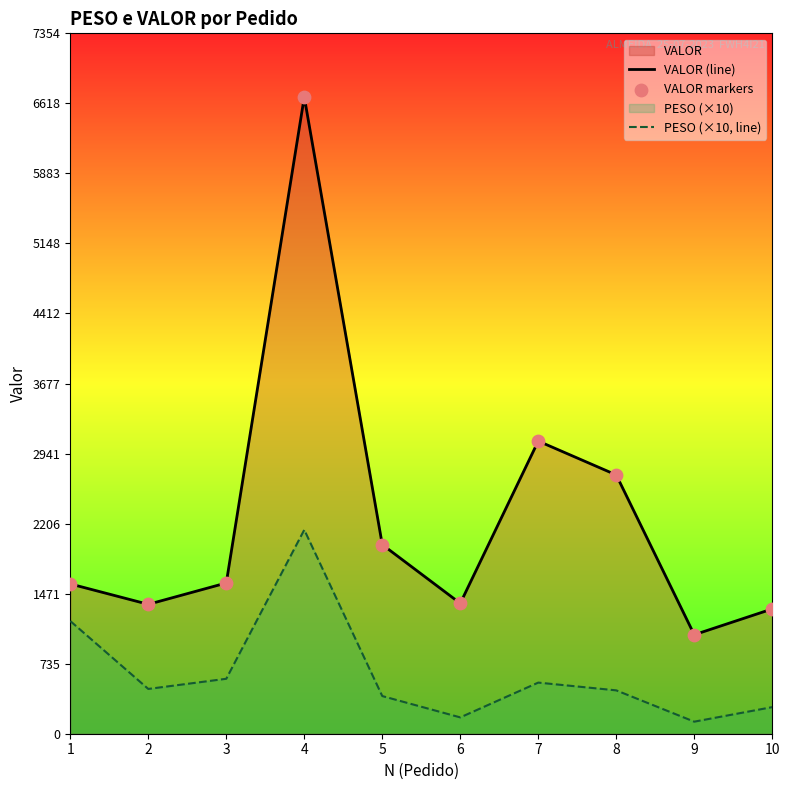

Which series has the largest total across all categories?

VALOR (line)